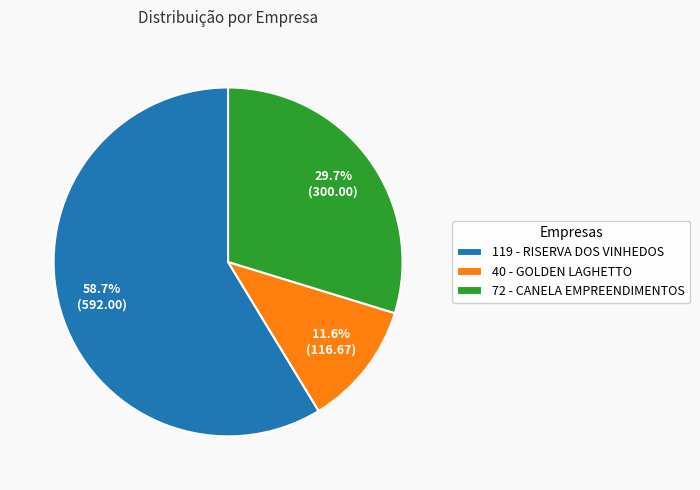

Does any single category account for the majority?

Yes